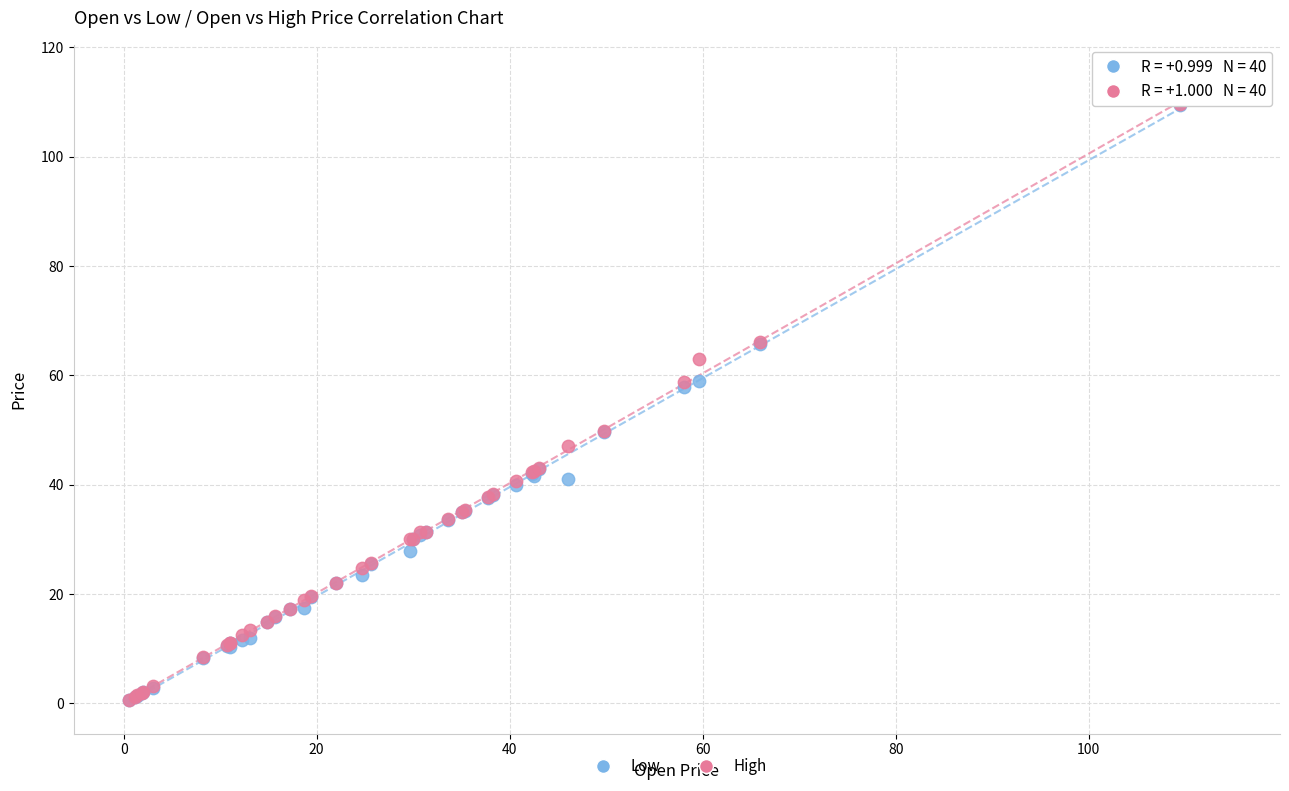

Which series has the largest Y range (max minus min)?

High